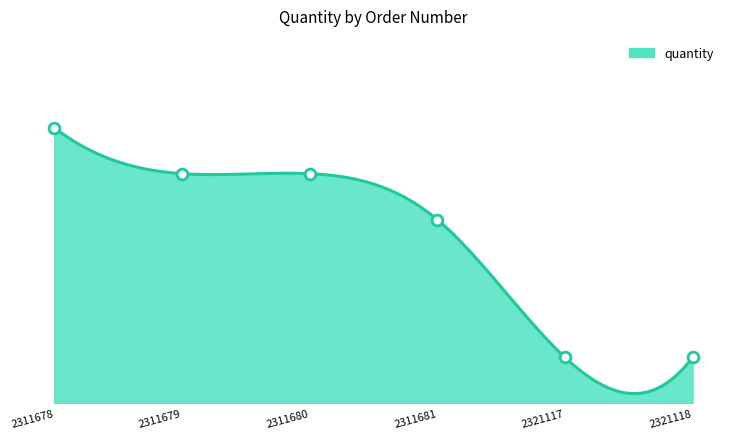

Approximately how many times larger is the value at 2311680 compared to 2311678?

0.8